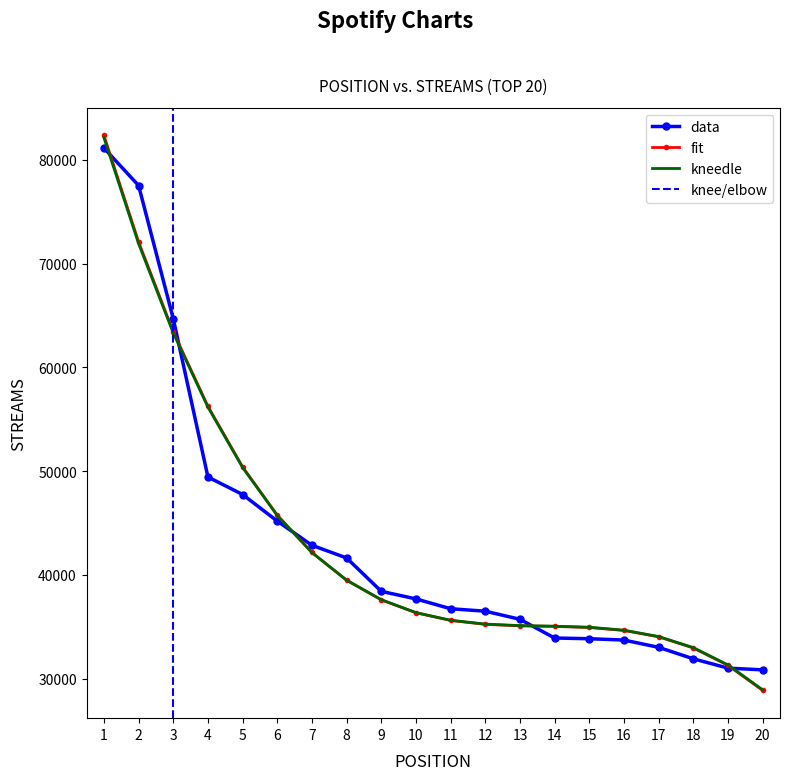

What is the change in value from 12 to 15?

-2651